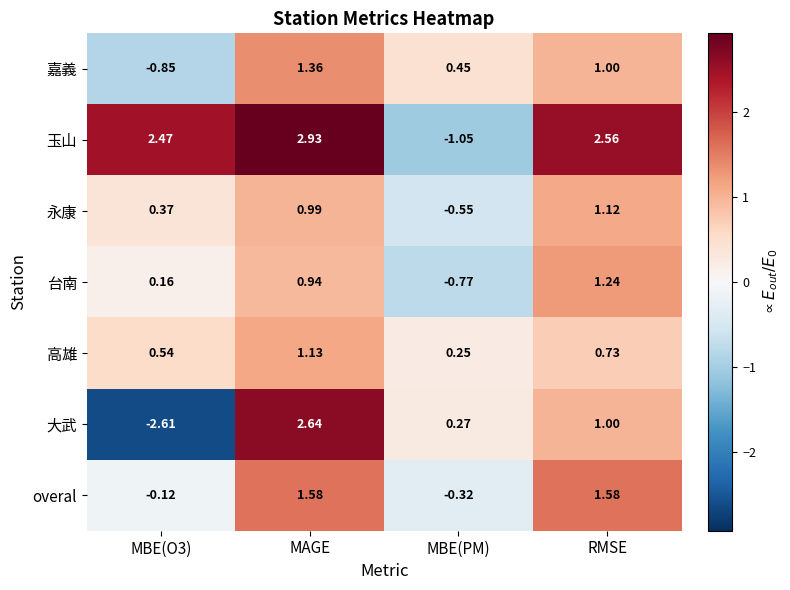

Where does the 嘉義 series first go above 1?

MAGE